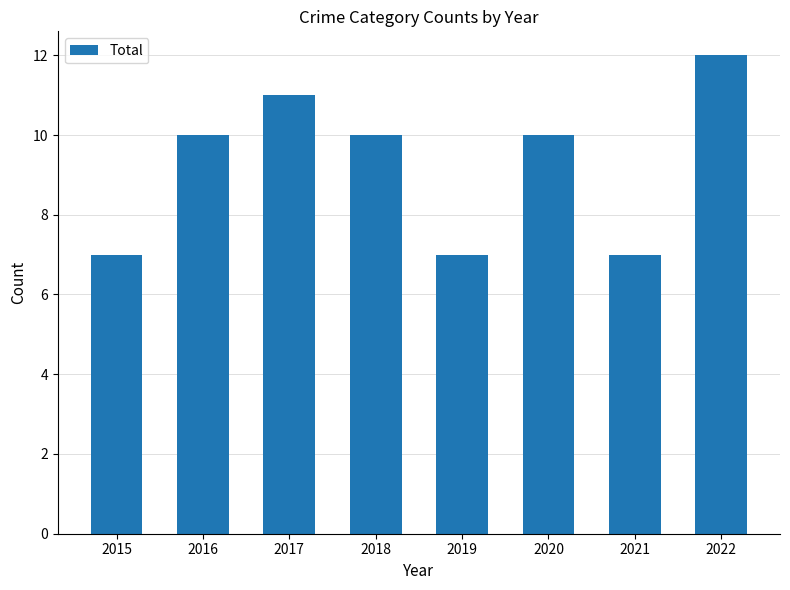

Which category has the highest value across all series?

2022